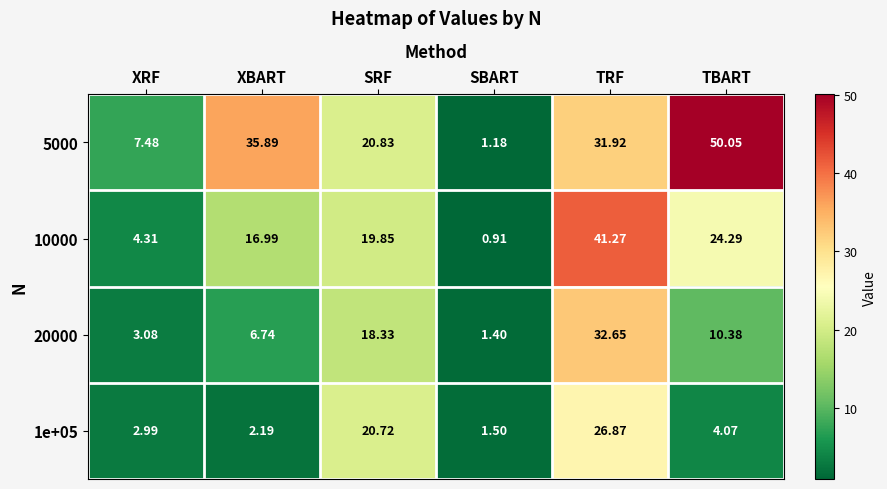

List the labels in order of 5000 value, largest first.

TBART, XBART, TRF, SRF, XRF, SBART